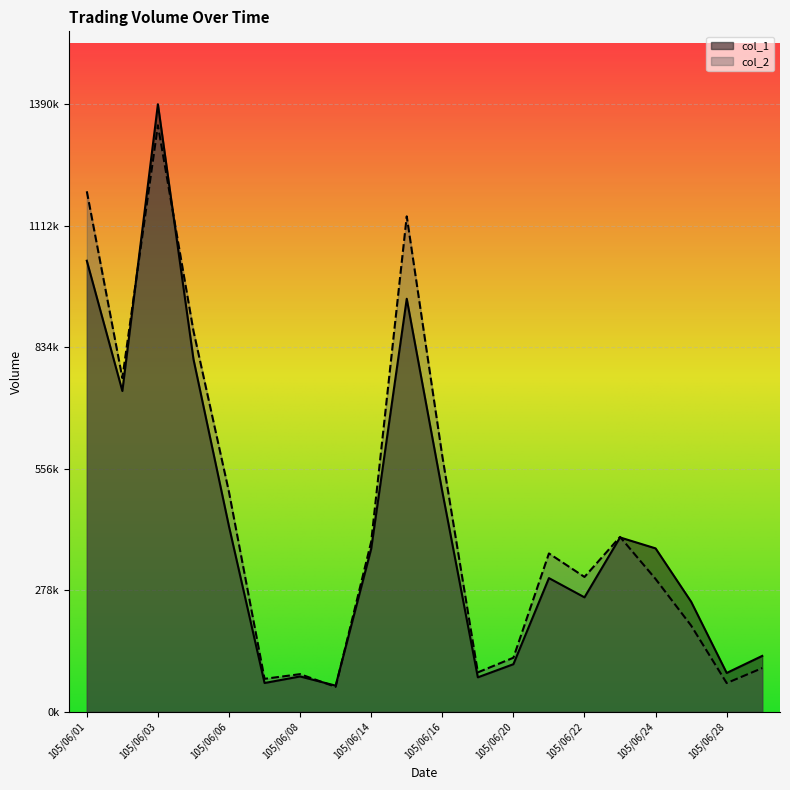

Where is the first local minimum for col_2?

105/06/02